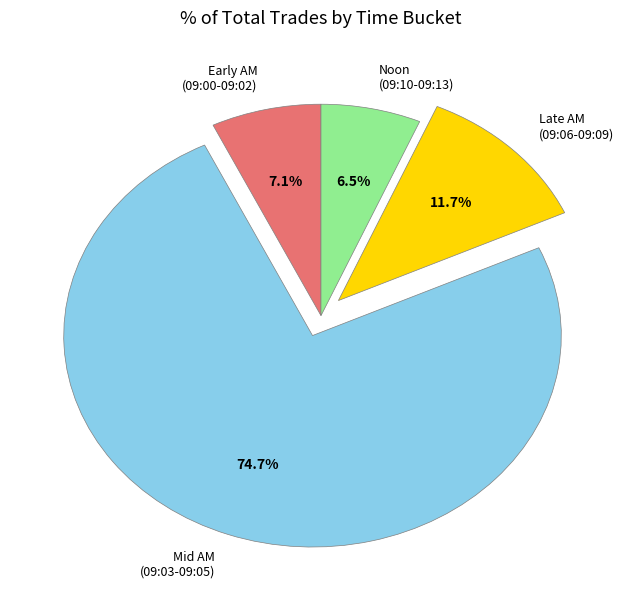

What is the smallest slice in the pie chart?

Noon (09:10-09:13)